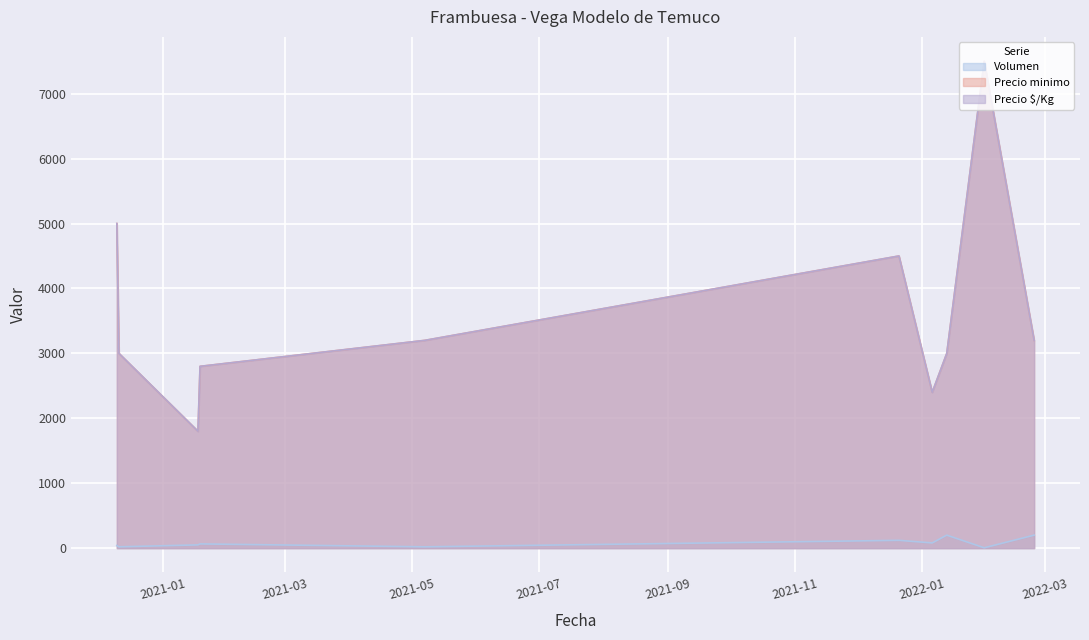

True or false: Precio minimo has a value of 10902 at 2022-01-31.

False